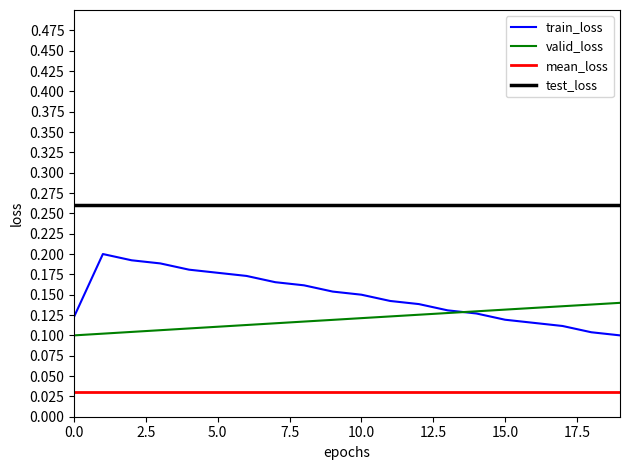

Is this an area chart (filled region under the line)?

No